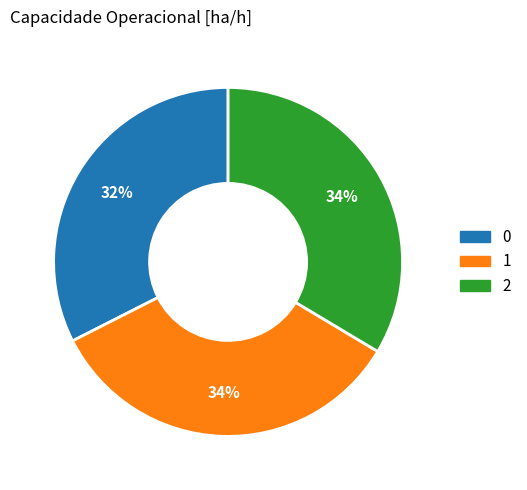

Count the number of slices in the pie.

3